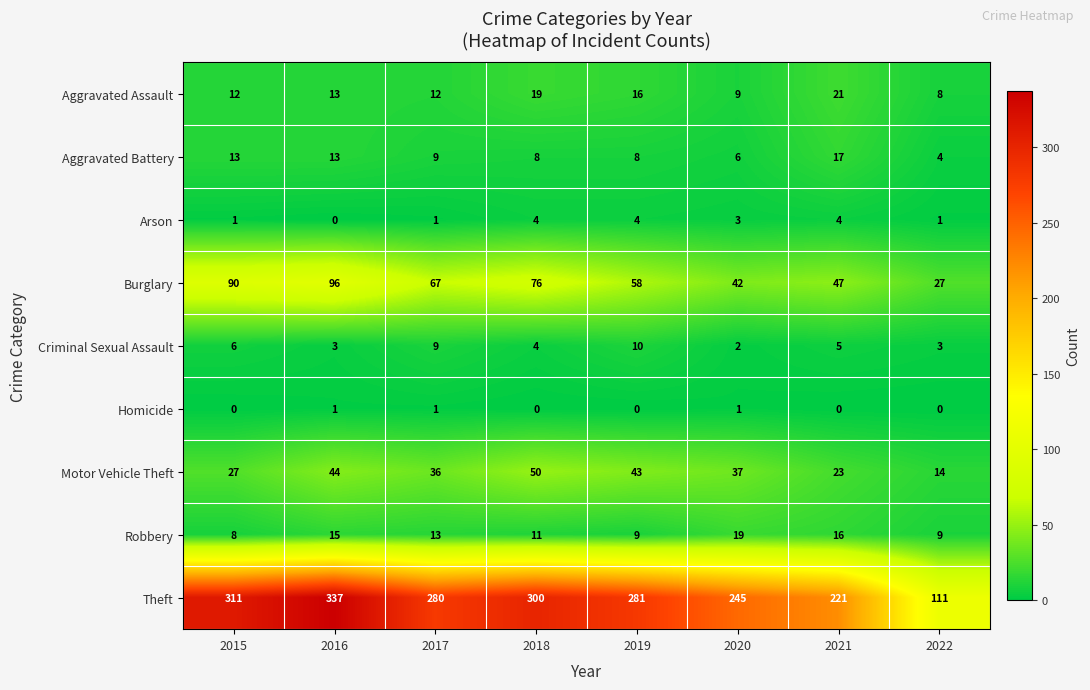

At which category is the sum across all series the highest?

2016